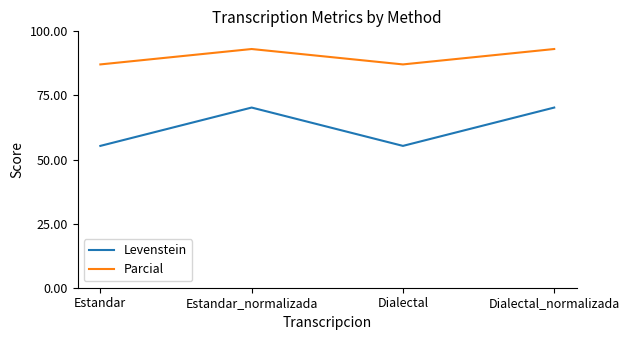

At Estandar, list the series in order from largest to smallest.

Parcial, Levenstein